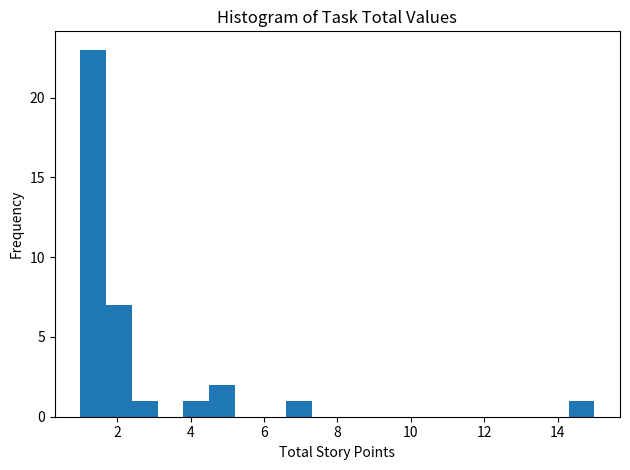

Around what value on the x-axis is the tallest bar? Give the approximate position of its centre, as read against the axis.

1.4